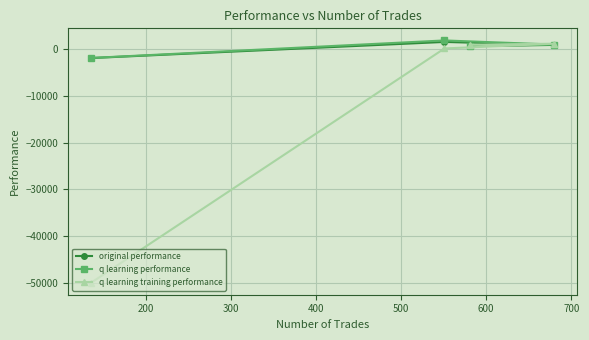

What is the value of the q learning performance point at the 1st from the left?

-1884.1